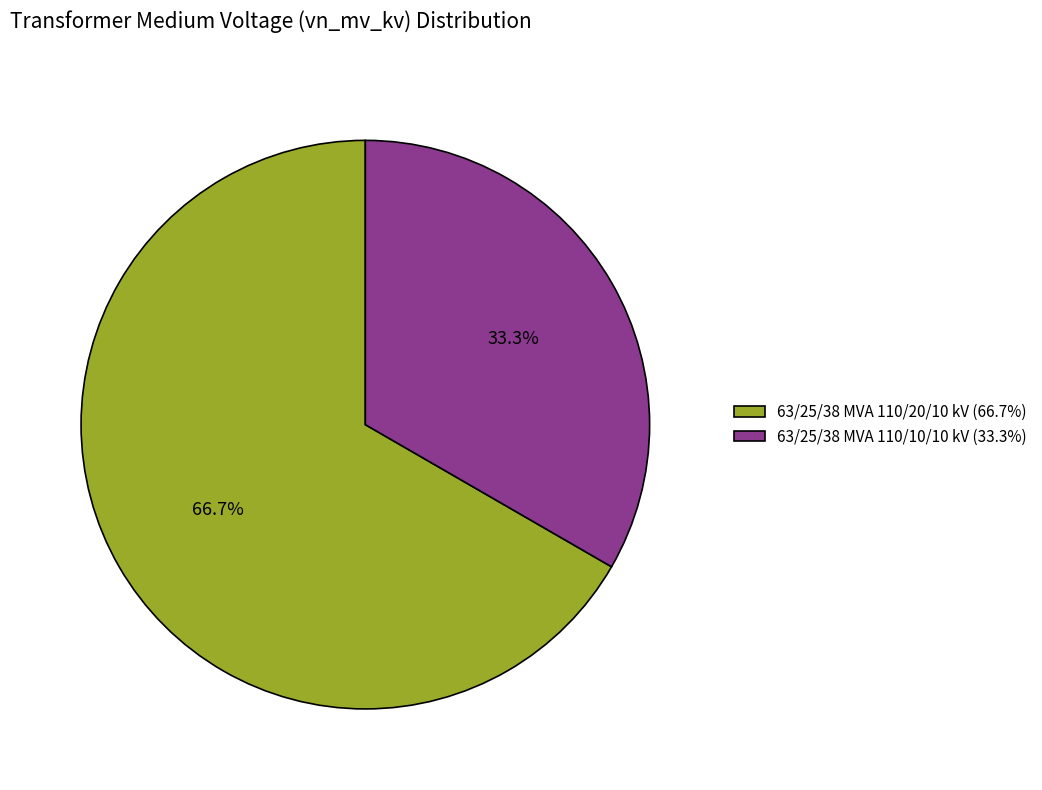

Is it true that 63/25/38 MVA 110/10/10 kV is 22% of the pie?

False